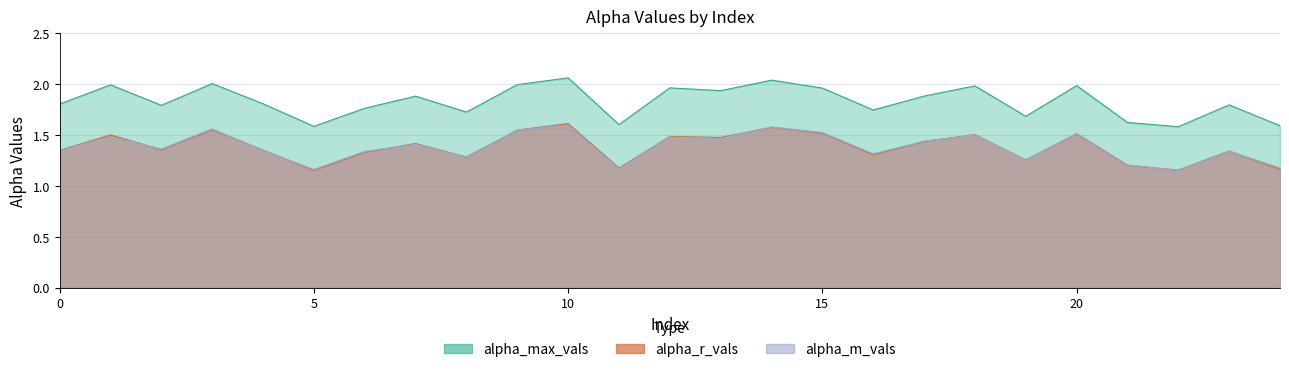

Reading left to right, extract all data points from this chart.

alpha_max_vals: 0=1.8	1=2.0	2=1.8	3=2.0	4=1.8	5=1.6	6=1.8	7=1.9	8=1.7	9=2.0	10=2.1	11=1.6	12=2.0	13=1.9	14=2.0	15=2.0	16=1.7	17=1.9	18=2.0	19=1.7	20=2.0	21=1.6	22=1.6	23=1.8	24=1.6
alpha_r_vals: 0=1.4	1=1.5	2=1.4	3=1.6	4=1.4	5=1.2	6=1.3	7=1.4	8=1.3	9=1.5	10=1.6	11=1.2	12=1.5	13=1.5	14=1.6	15=1.5	16=1.3	17=1.4	18=1.5	19=1.3	20=1.5	21=1.2	22=1.2	23=1.3	24=1.2
alpha_m_vals: 0=1.3	1=1.5	2=1.4	3=1.6	4=1.3	5=1.2	6=1.3	7=1.4	8=1.3	9=1.5	10=1.6	11=1.2	12=1.5	13=1.5	14=1.6	15=1.5	16=1.3	17=1.4	18=1.5	19=1.3	20=1.5	21=1.2	22=1.2	23=1.3	24=1.2